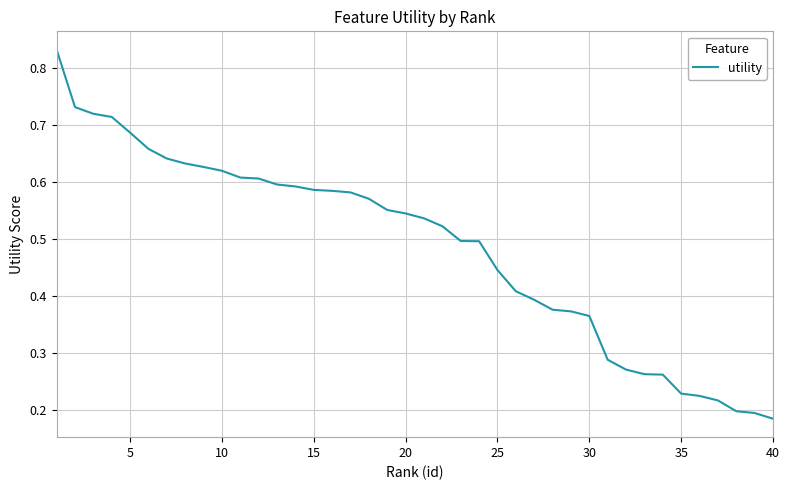

Does the chart display data point markers on the line(s)?

No